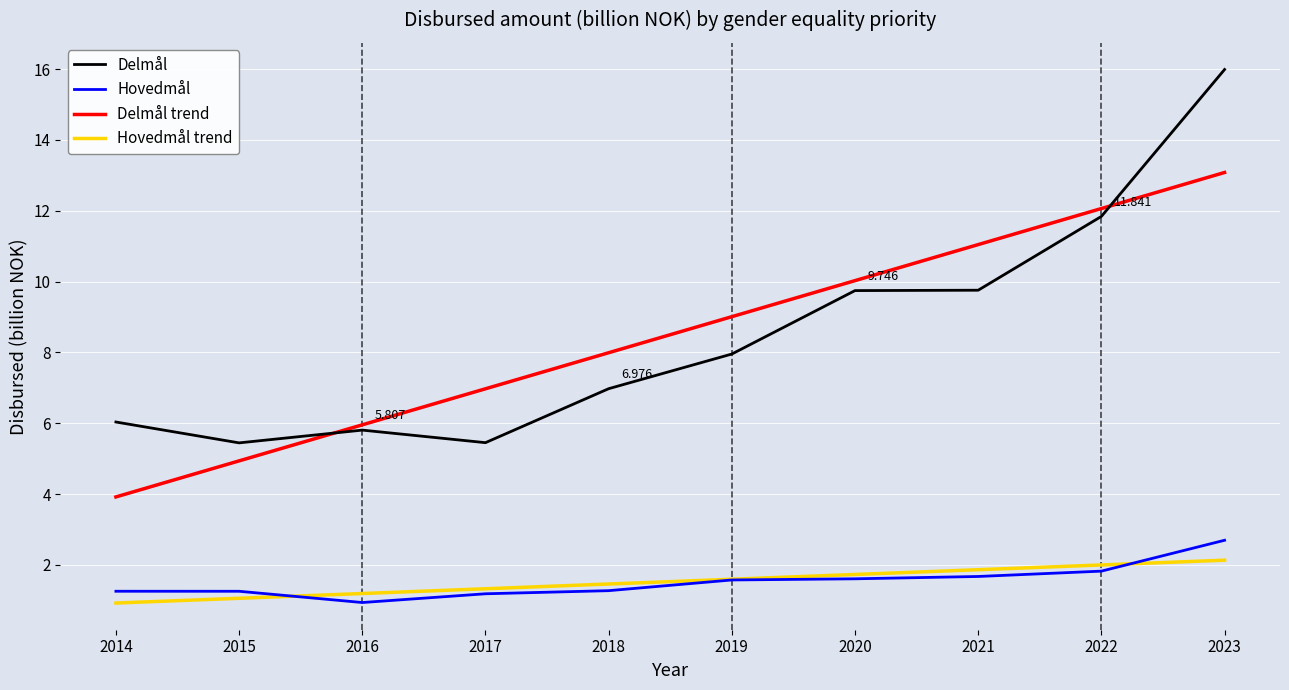

Is the value of Hovedmål trend at 2022 greater than the value of Delmål trend at 2017?

No